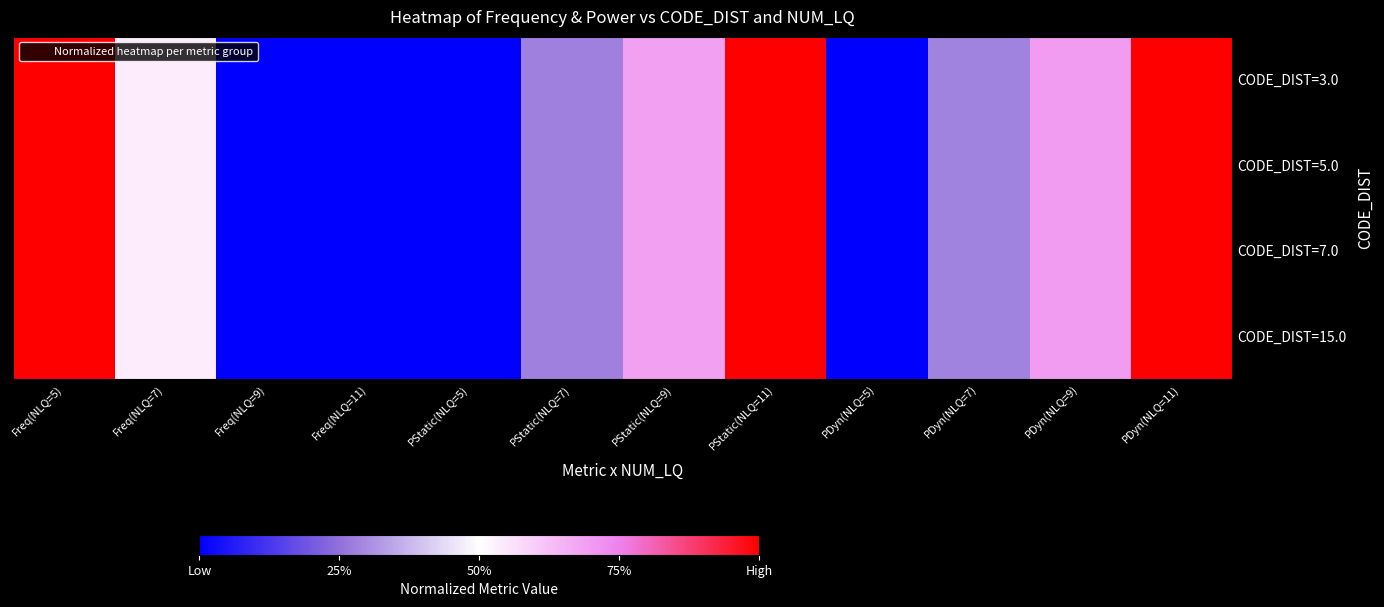

List the series in order of their peak value, lowest first.

CODE_DIST=3.0, CODE_DIST=5.0, CODE_DIST=7.0, CODE_DIST=15.0